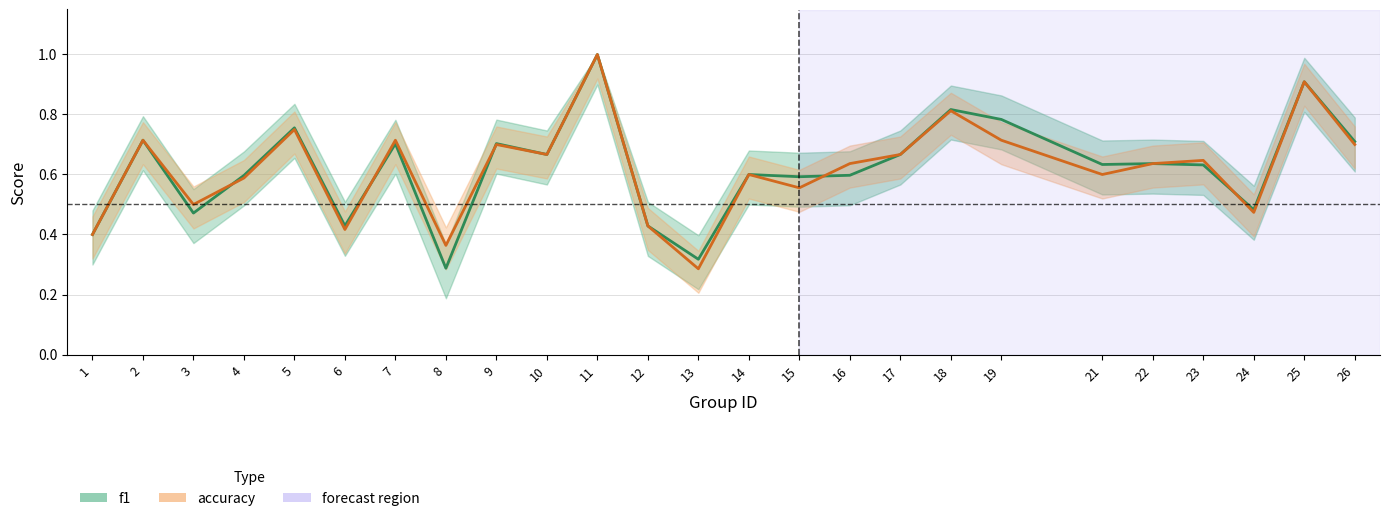

How many times do accuracy and f1 cross each other?

5